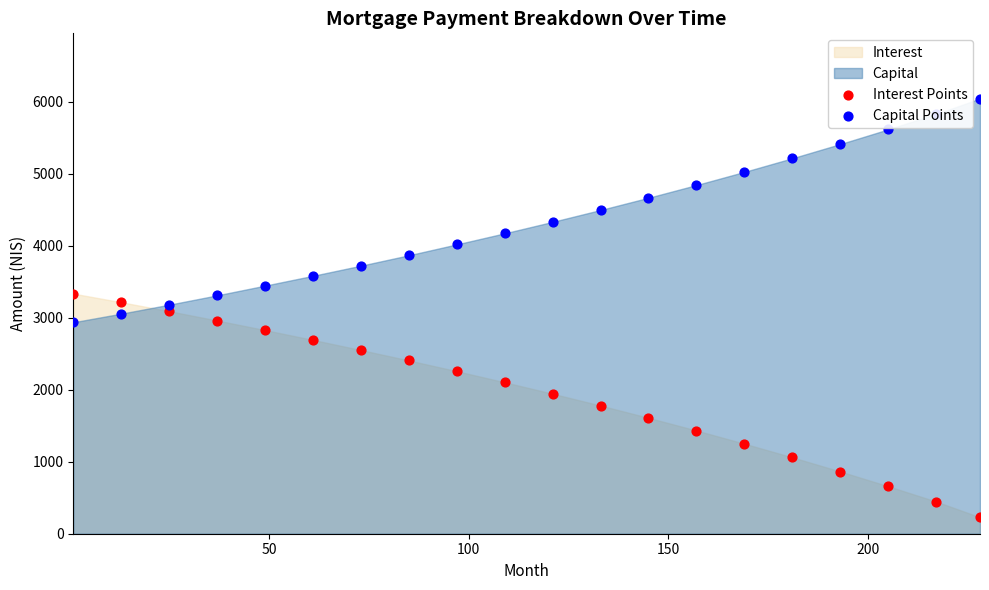

Which series contains the lowest Y value?

Interest Points